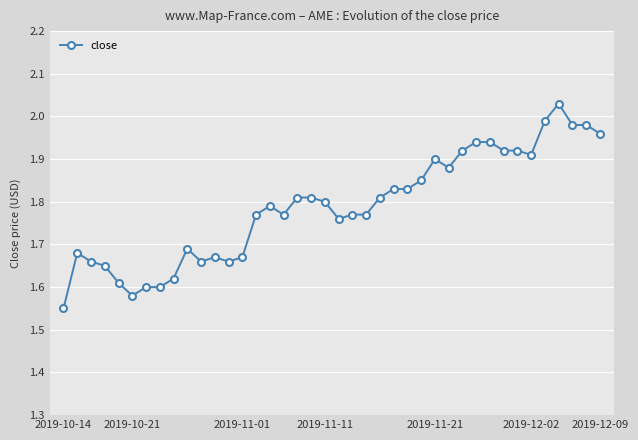

True or false: the data has more than 1 interior local peaks.

True